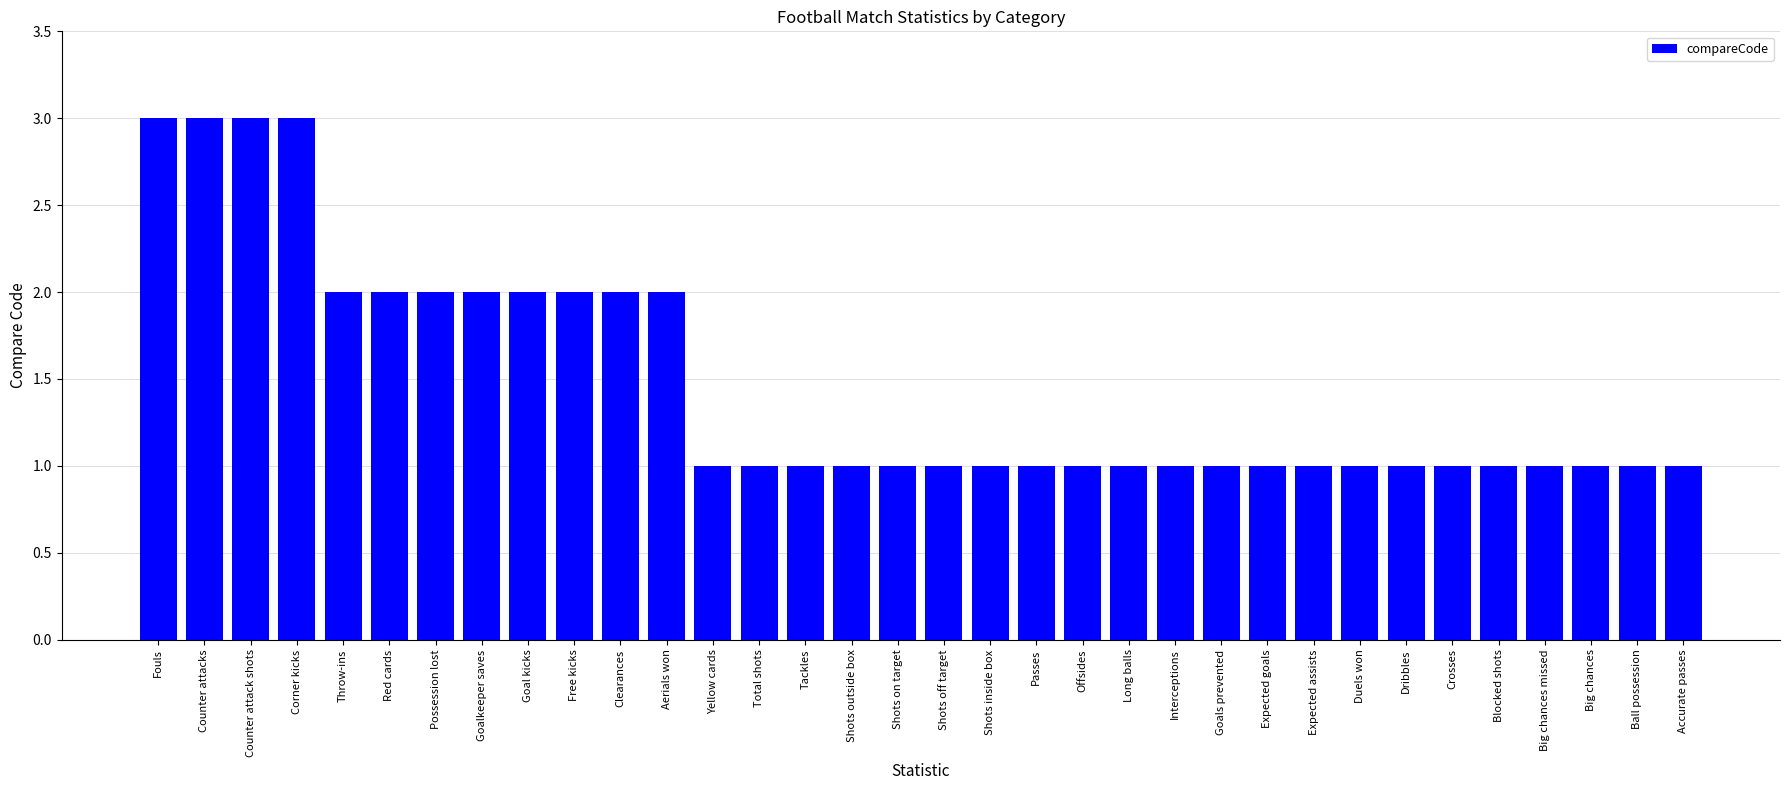

True or false: the data shows 0 at Big chances.

False